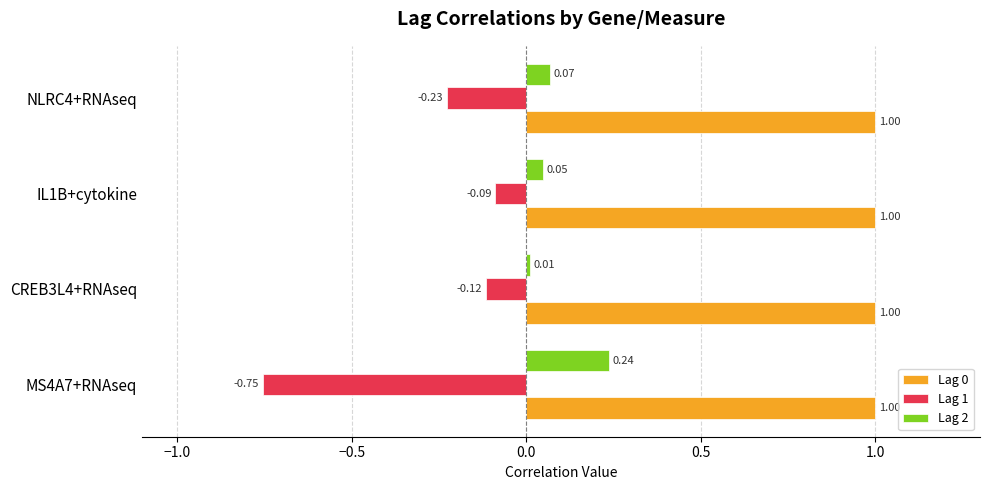

Rank the categories by Lag 1 value from lowest to highest.

MS4A7+RNAseq, NLRC4+RNAseq, CREB3L4+RNAseq, IL1B+cytokine